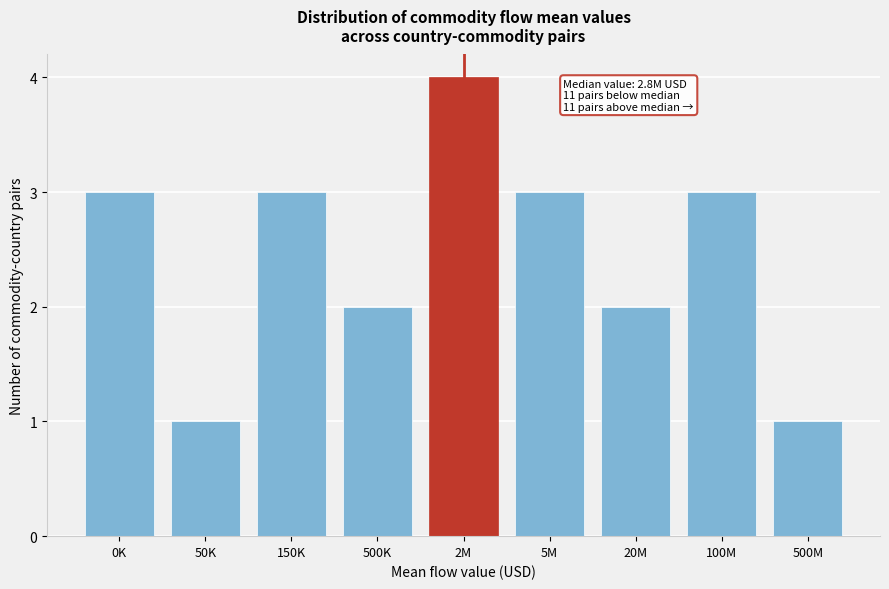

Reading left to right, extract all data points from this chart.

0K=3	50K=1	150K=3	500K=2	2M=4	5M=3	20M=2	100M=3	500M=1